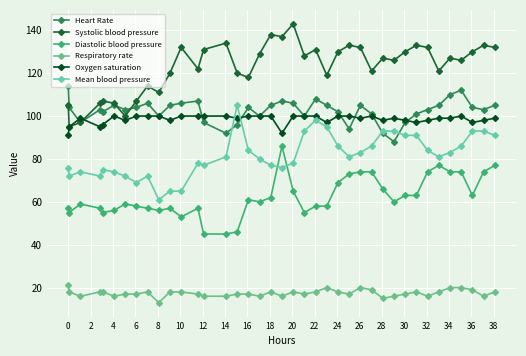

After their last crossing, which series has the higher values: Systolic blood pressure or Oxygen saturation?

Systolic blood pressure